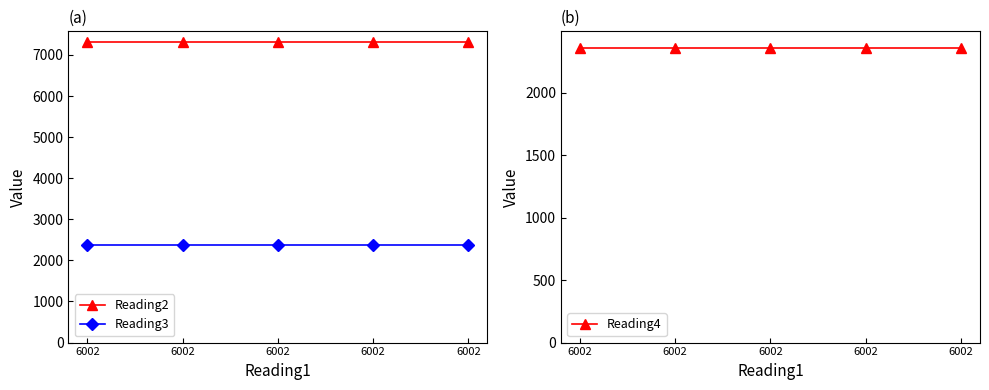

At how many categories does at least one series exceed 6905?

5